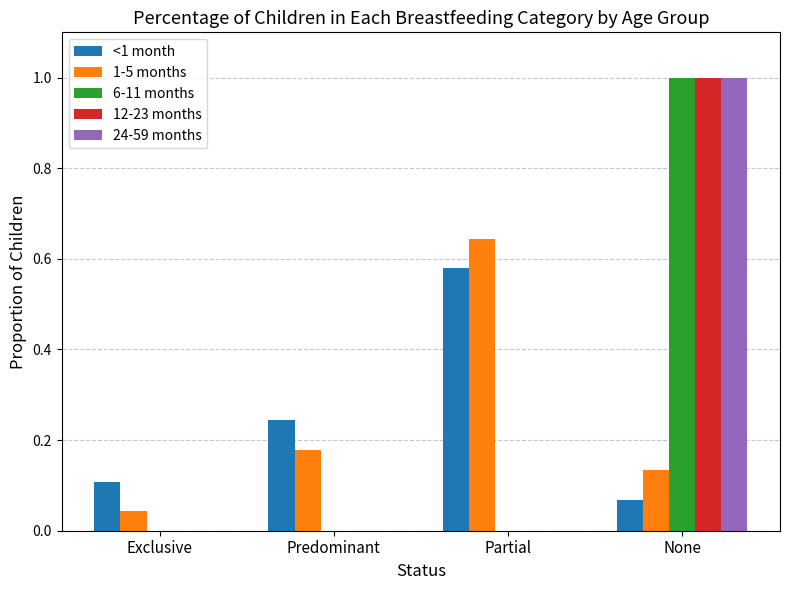

At which category is the sum across all series the highest?

None